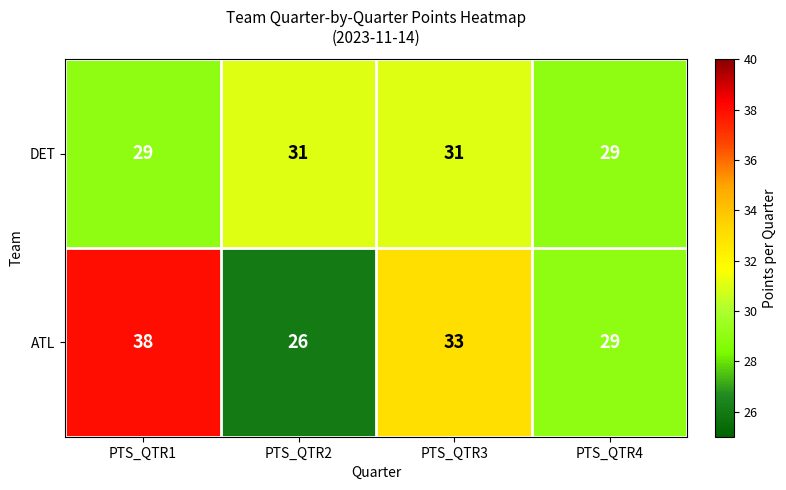

Reading left to right, list all the values displayed in this chart.

DET: PTS_QTR1=29	PTS_QTR2=31	PTS_QTR3=31	PTS_QTR4=29
ATL: PTS_QTR1=38	PTS_QTR2=26	PTS_QTR3=33	PTS_QTR4=29